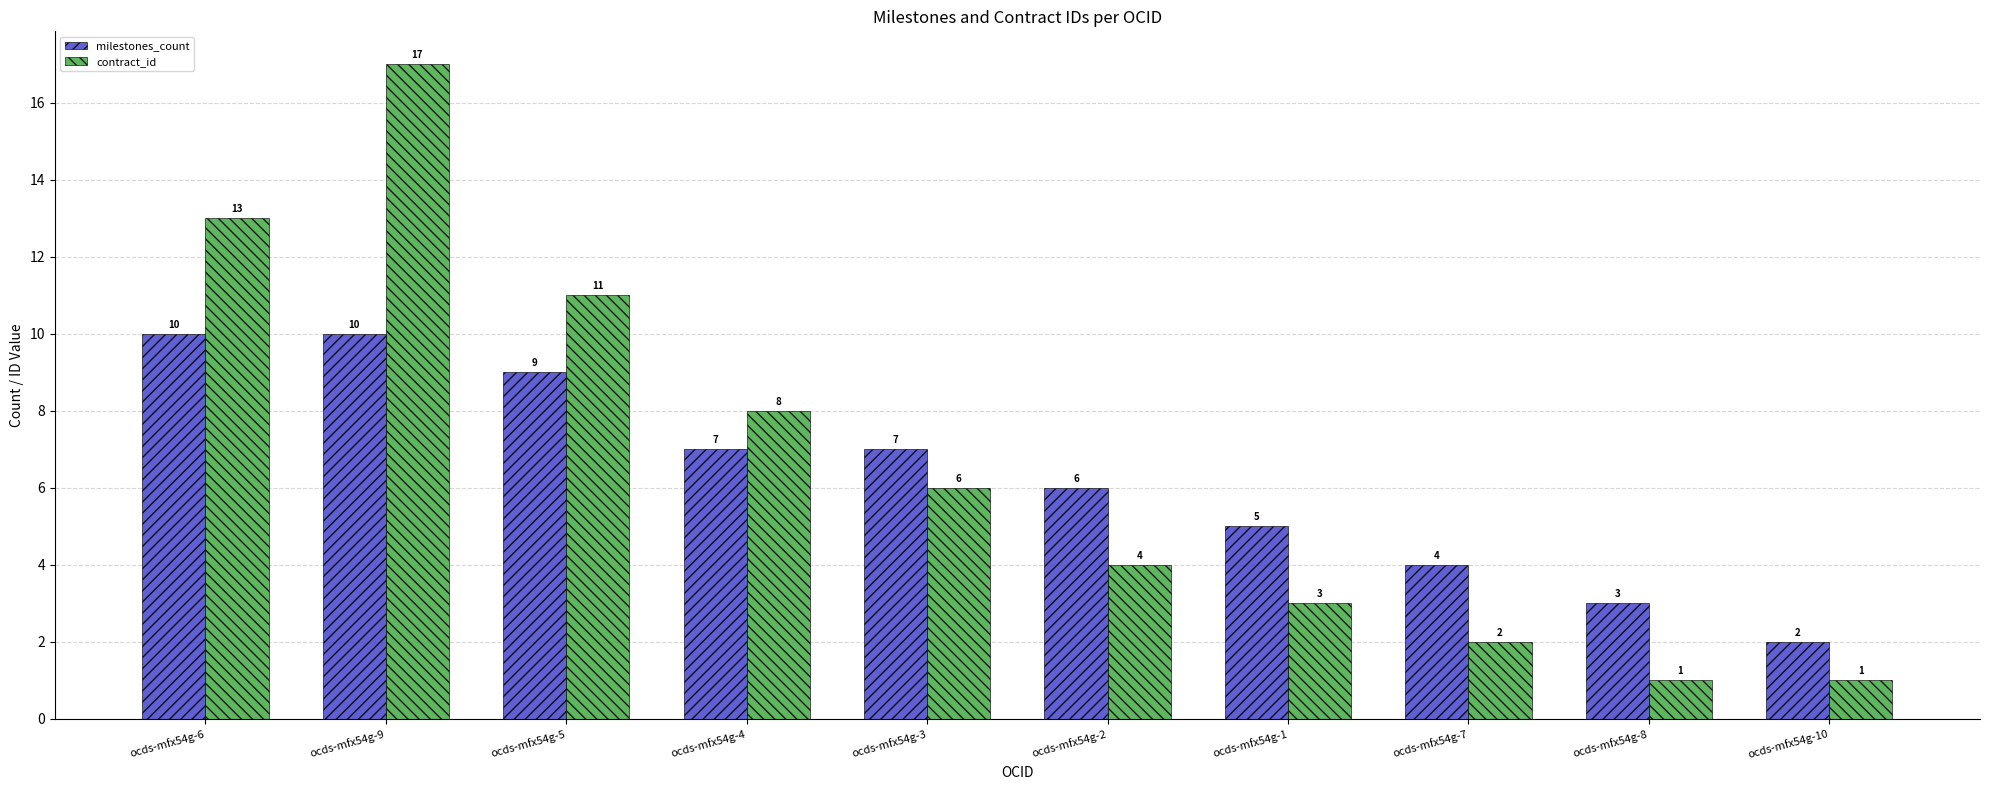

Between ocds-mfx54g-6 and ocds-mfx54g-8, which series saw the biggest shift?

contract_id